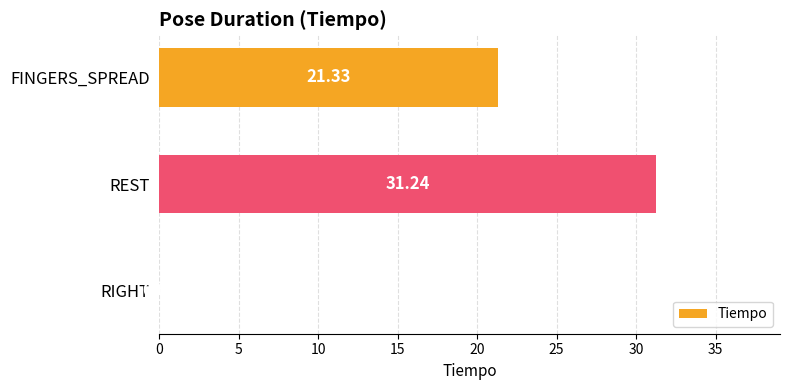

Where is the data nearest to the value 15?

FINGERS_SPREAD